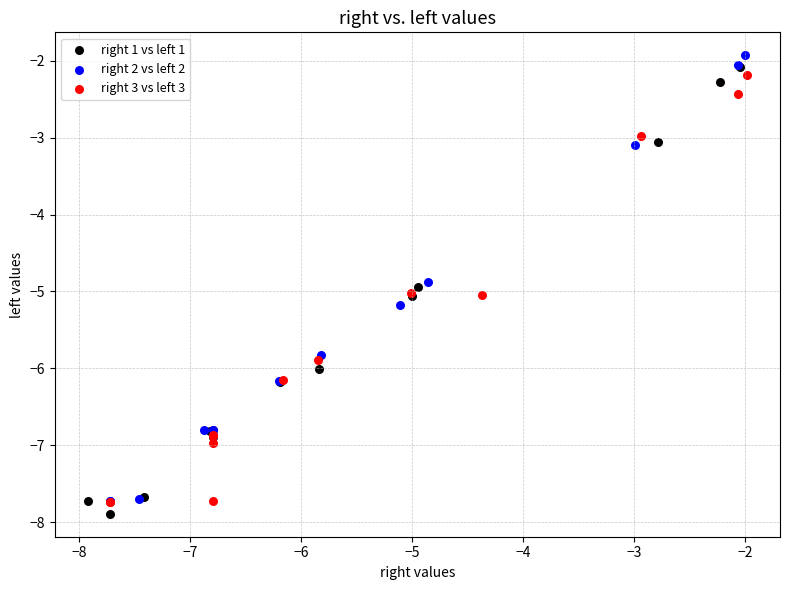

What are all the series names shown in the legend?

right 1 vs left 1, right 2 vs left 2, right 3 vs left 3